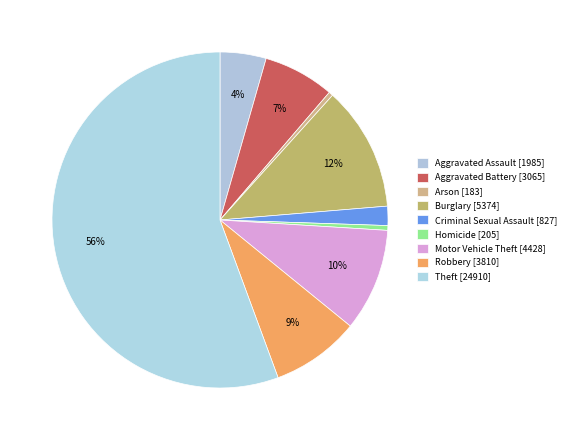

Which category has the smallest portion of the pie?

Arson